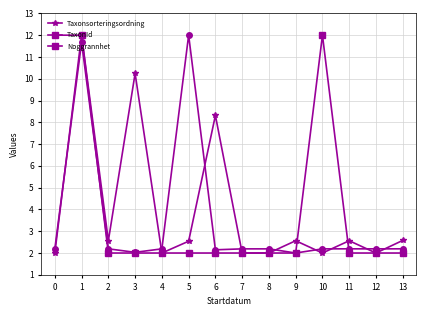

What is the value of the Noggrannhet point at the 14th from the left?

2.0